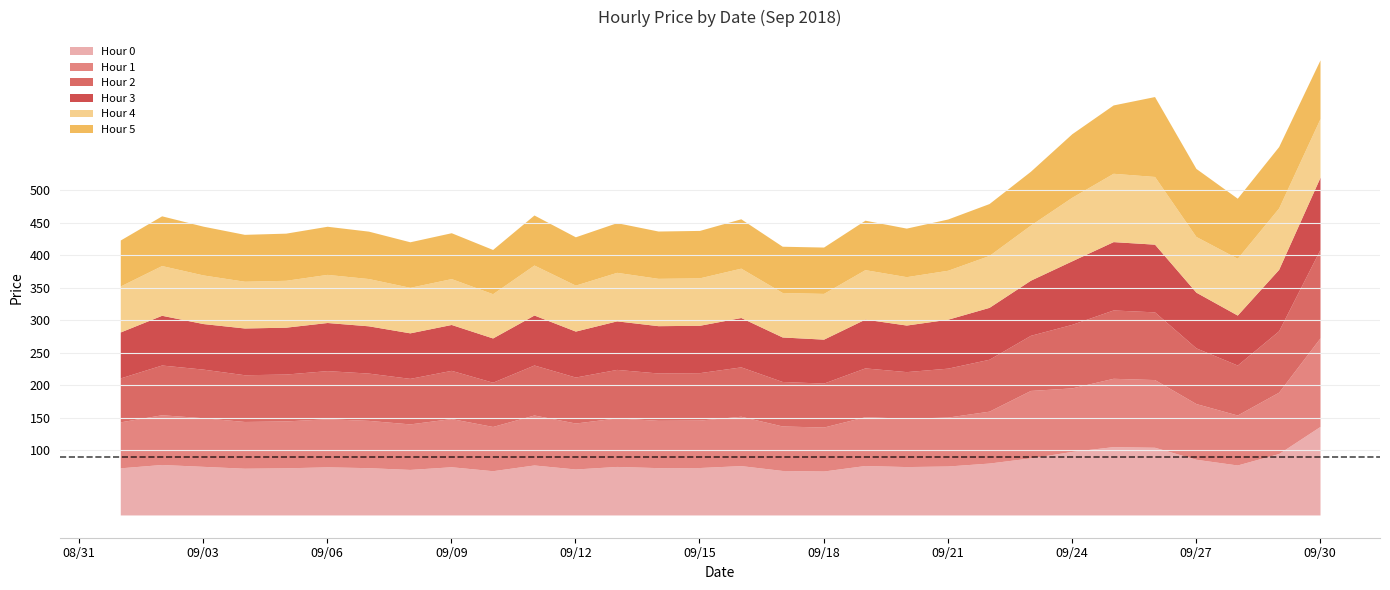

In Hour 3, how many points are lower than both neighbors (excluding endpoints)?

8